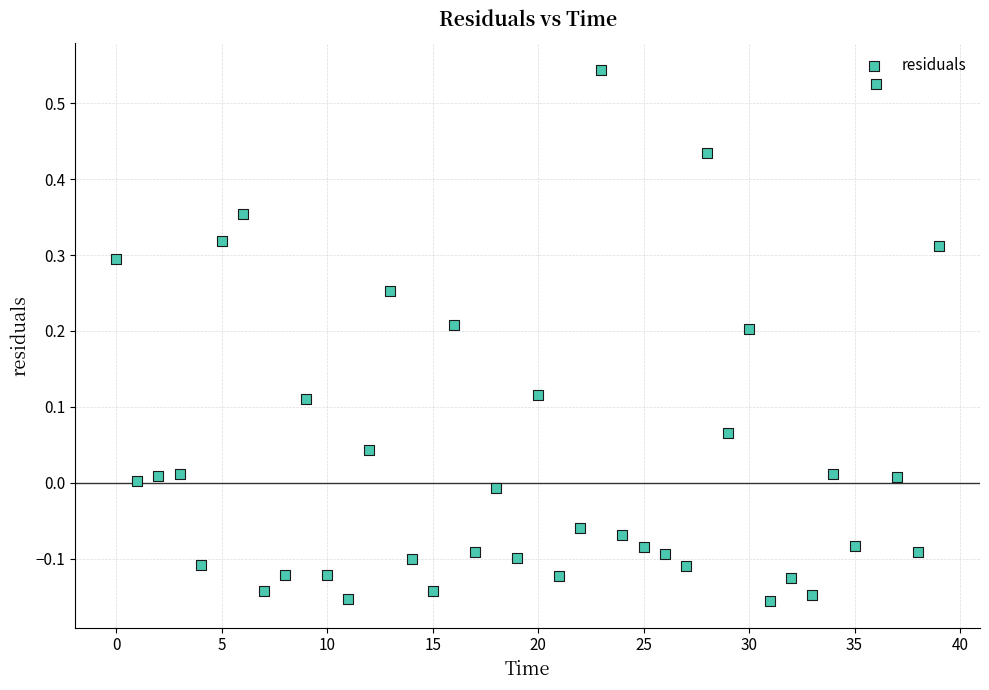

What is the range of Y values (max minus min)?

0.7